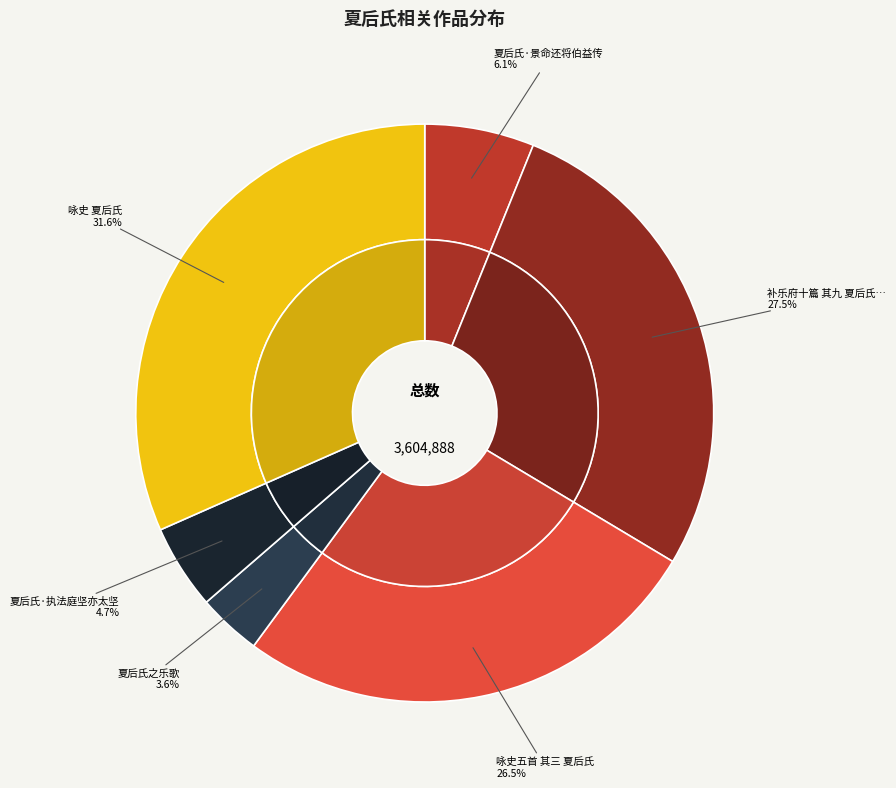

Is the sum of 补乐府十篇 其九 夏后氏之乐歌 and 咏史五首 其三 夏后氏 greater than half?

Yes